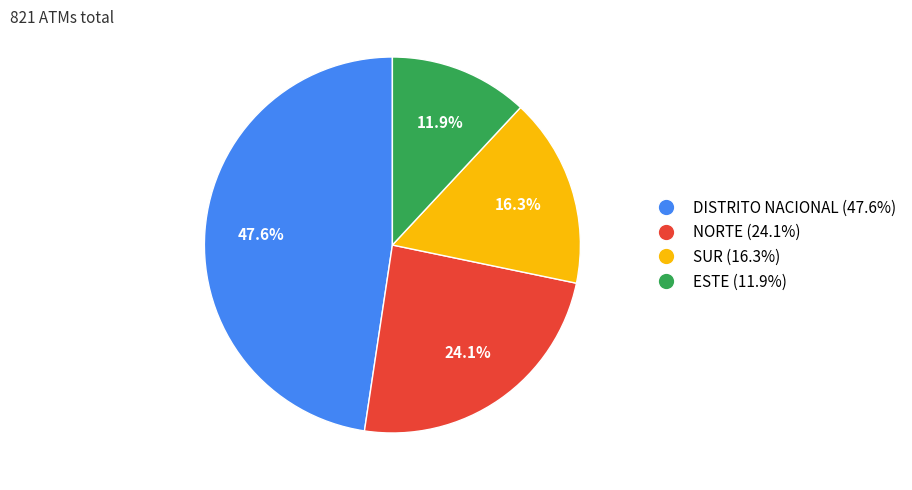

How many segments does this pie chart have?

4